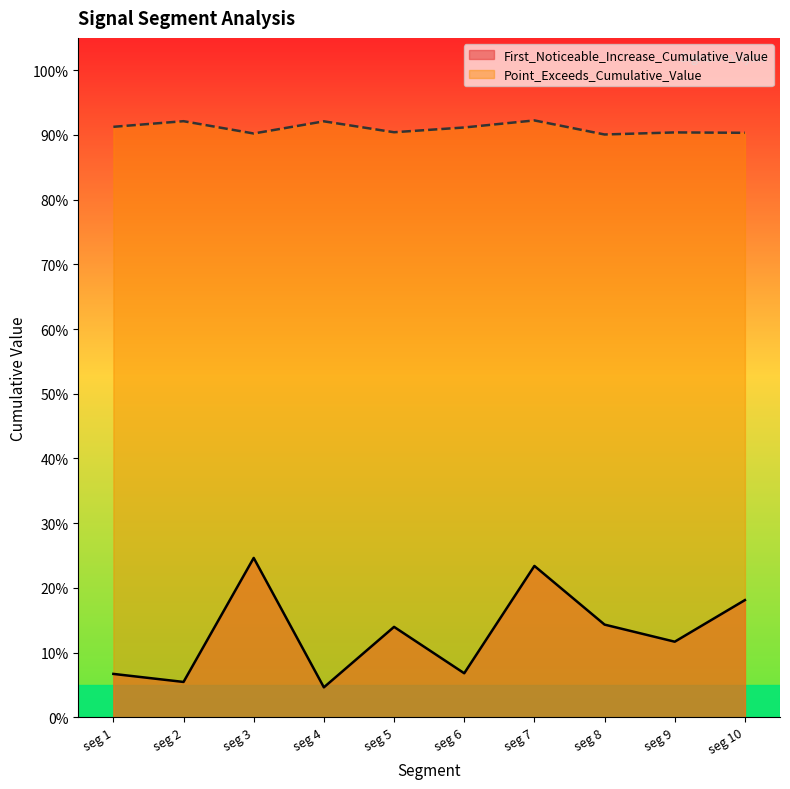

How many interior local peaks does the First_Noticeable_Increase_Cumulative_Value series have?

3